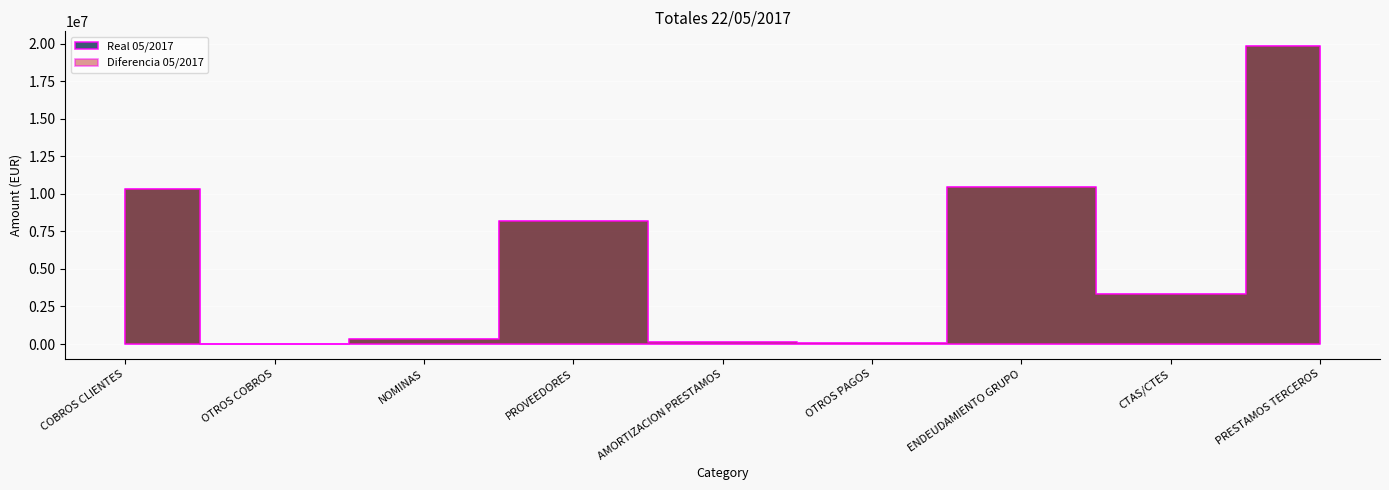

The value of Diferencia 05/2017 at PRESTAMOS TERCEROS is 12644094.8. True or false?

False